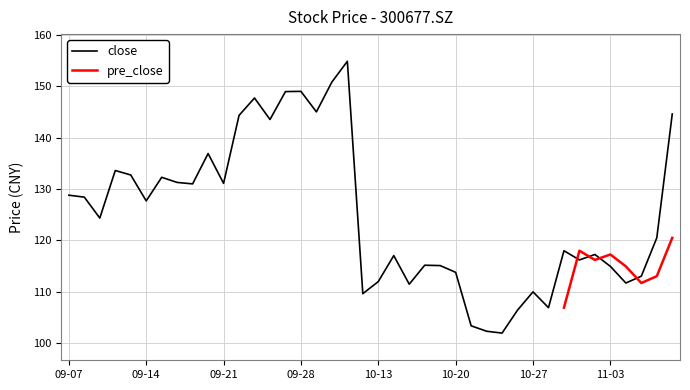

Is this an area chart (filled region under the line)?

No